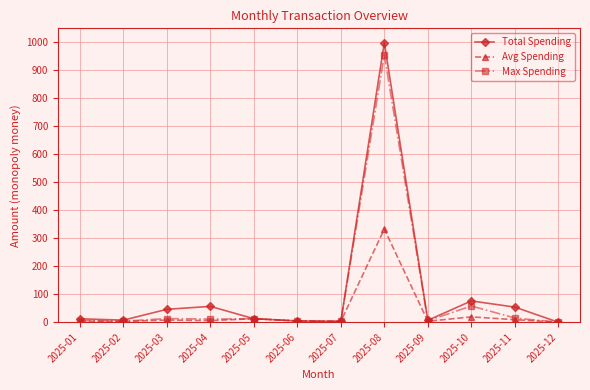

Does the chart have visible grid lines?

Yes